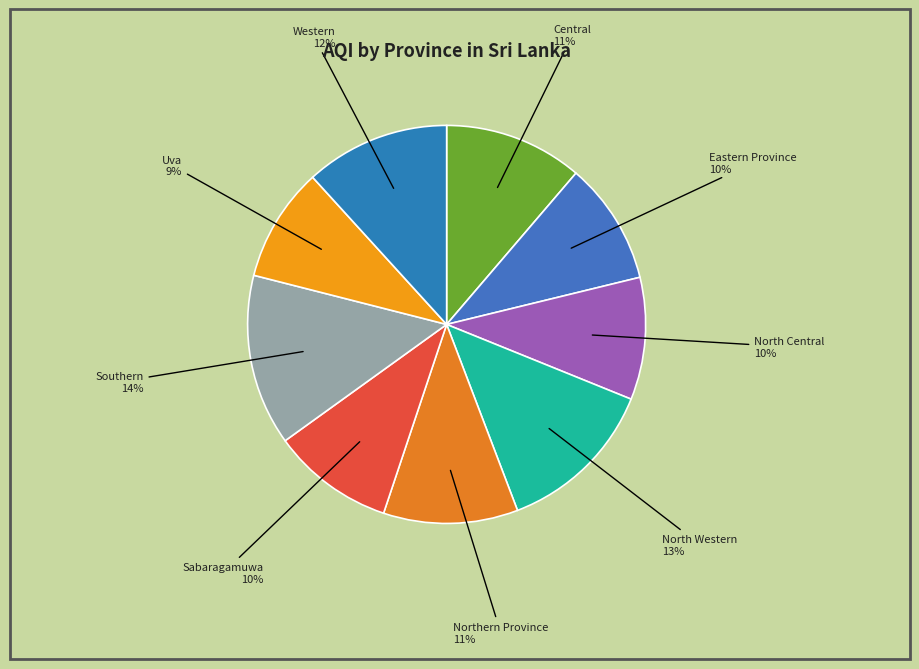

What is the ratio of the value at Southern to the value at Eastern Province?

1.4